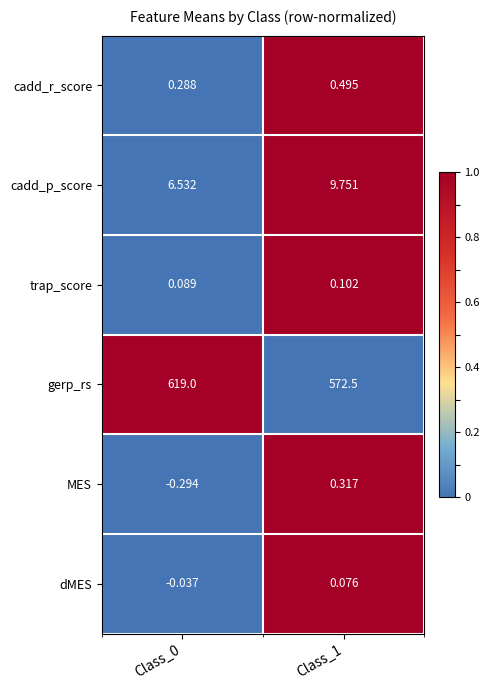

Which series has the widest spread of values?

gerp_rs